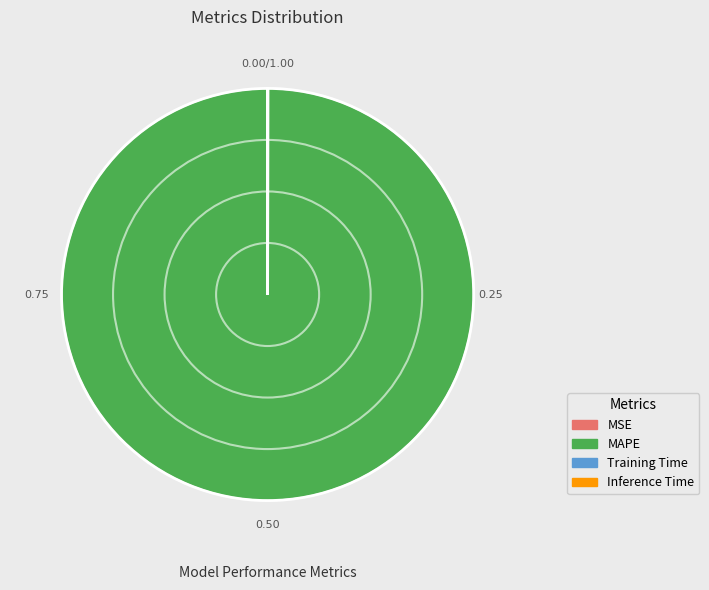

Which slice is the largest?

MAPE